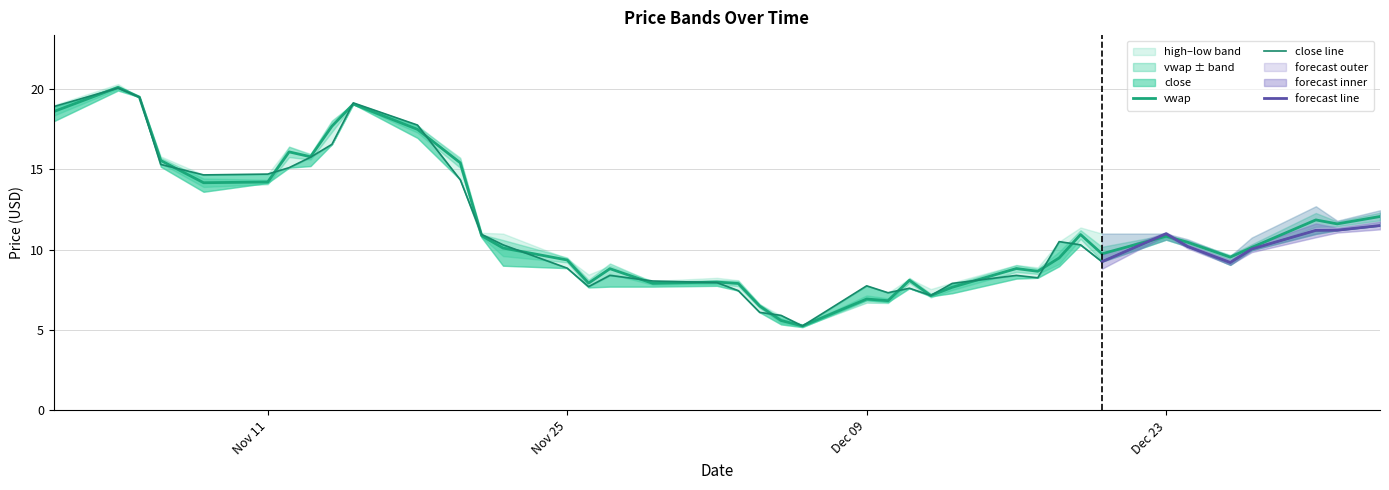

What is the highest value of the vwap series?

20.1